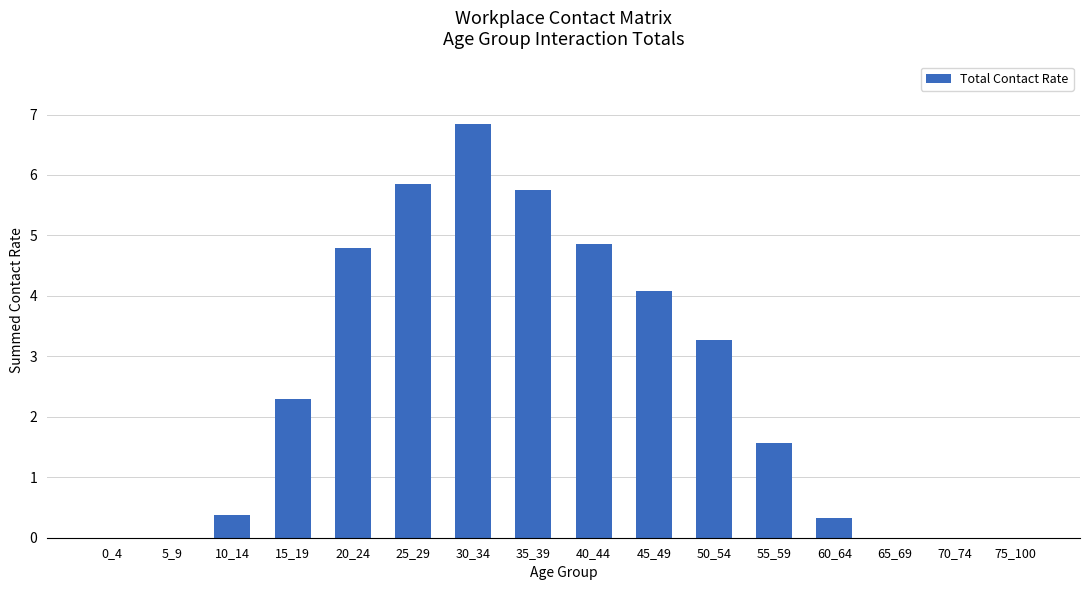

What is the maximum value shown in the chart?

6.8